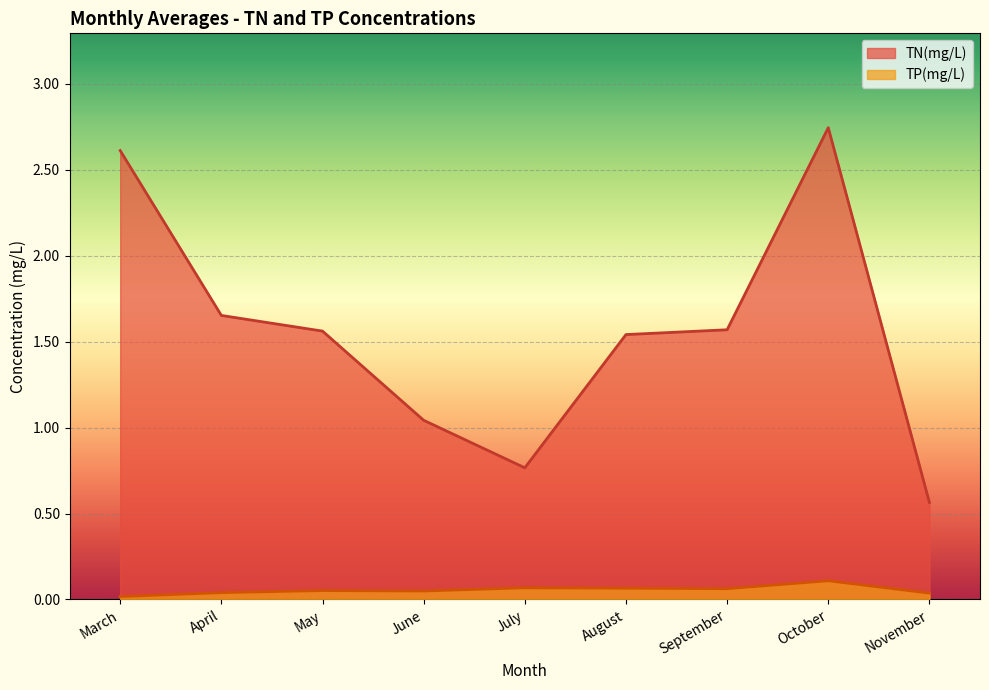

What is the sum of the TP(mg/L) values at August and October?

0.2